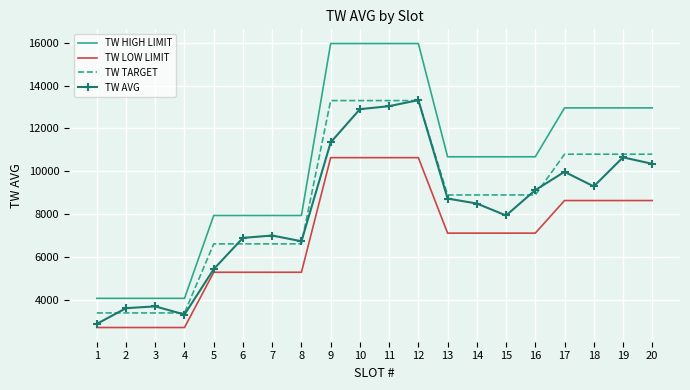

Count the TW HIGH LIMIT values in the range 7944 to 12960.

12